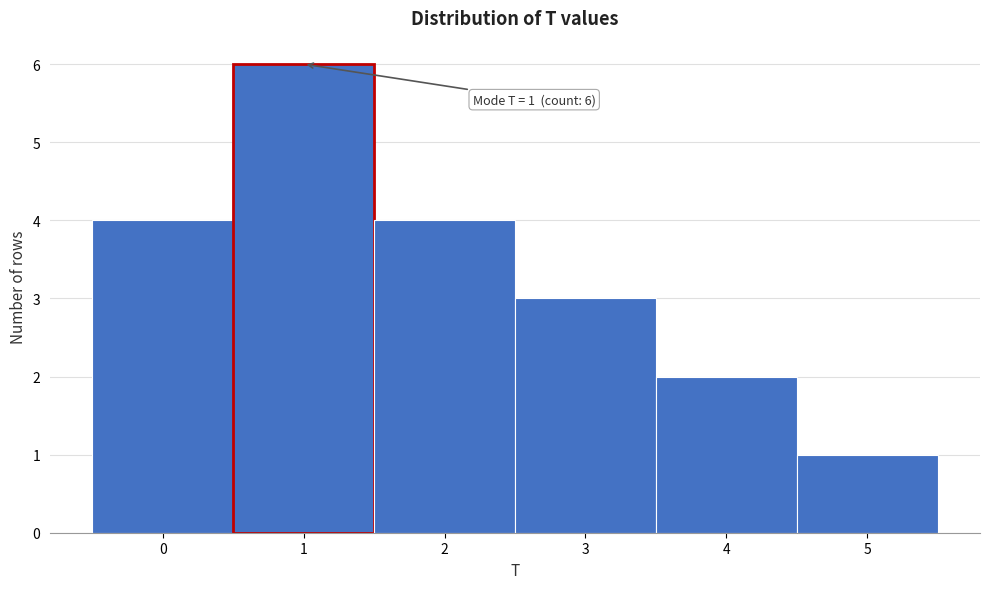

Which range on the x-axis has the tallest bar?

0.5 to 1.5